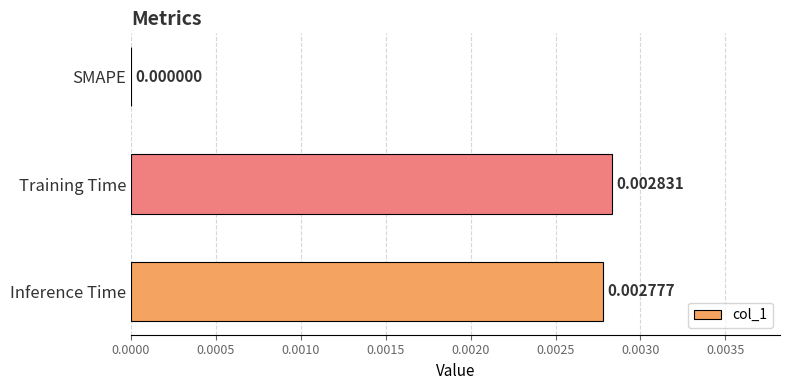

How many data points are above 0?

2